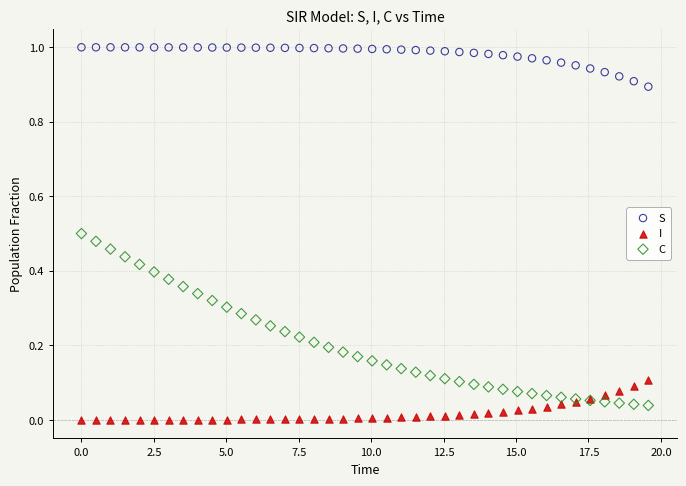

Which series contains the lowest Y value?

I